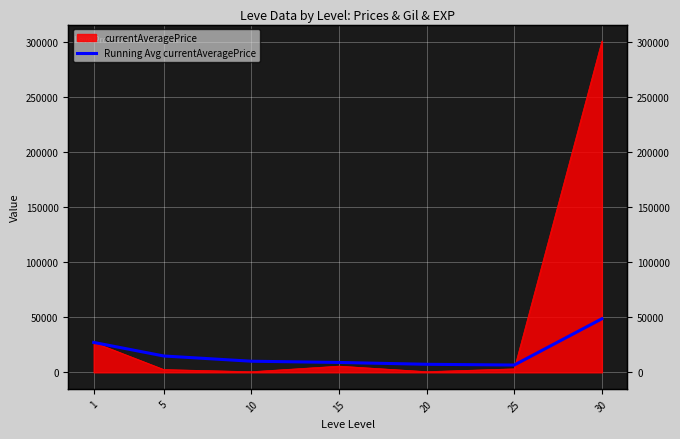

At which label does the data first exceed 10065?

1